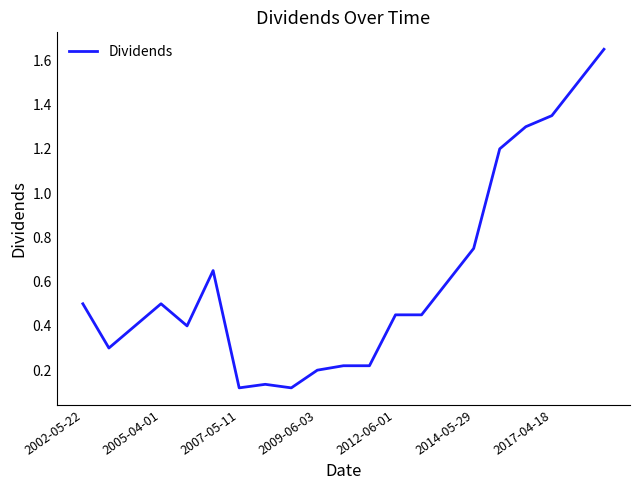

The chart shows a value of 0.6 at 2017-04-18. True or false?

False